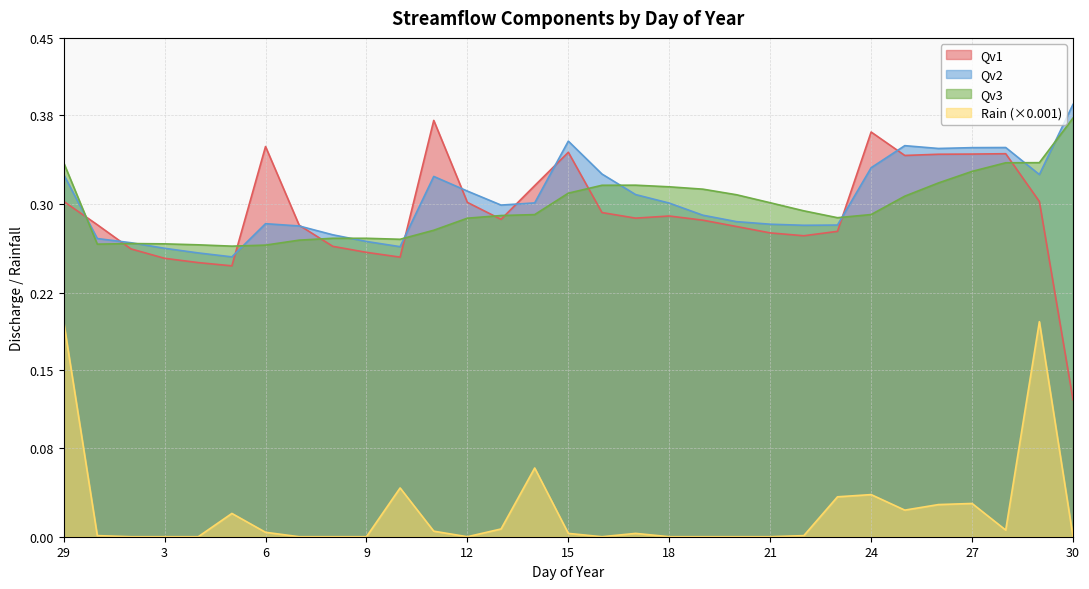

What is the difference between the maximum and minimum values in the Qv2 series?

0.1